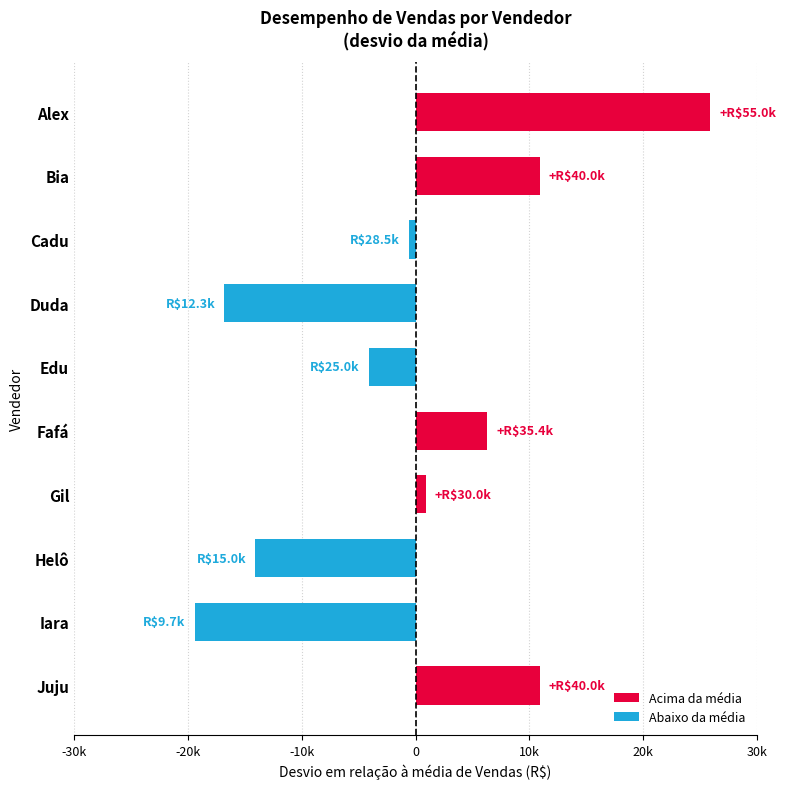

Does the chart contain any negative values?

Yes